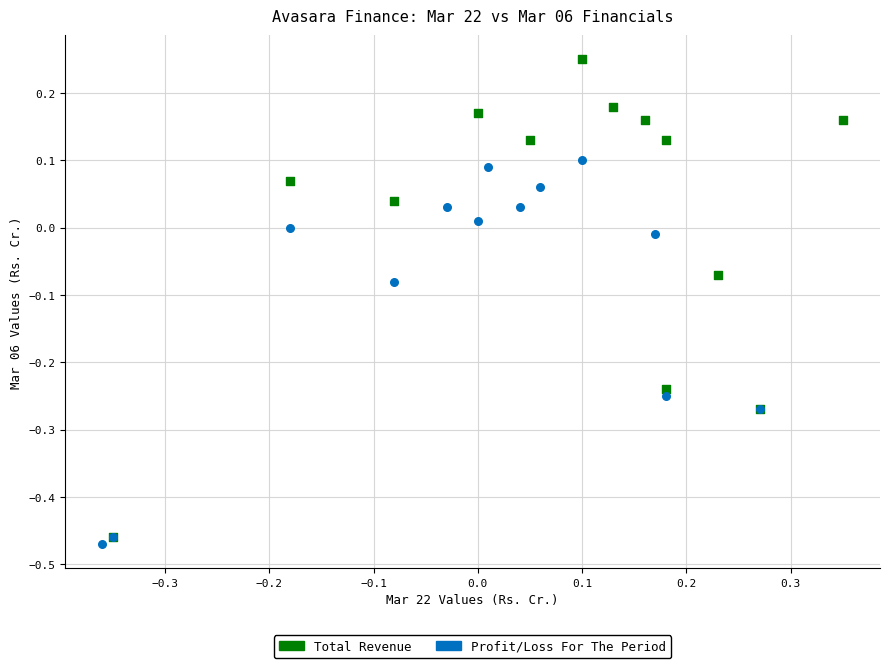

Which series has the widest spread of Y values?

Total Revenue